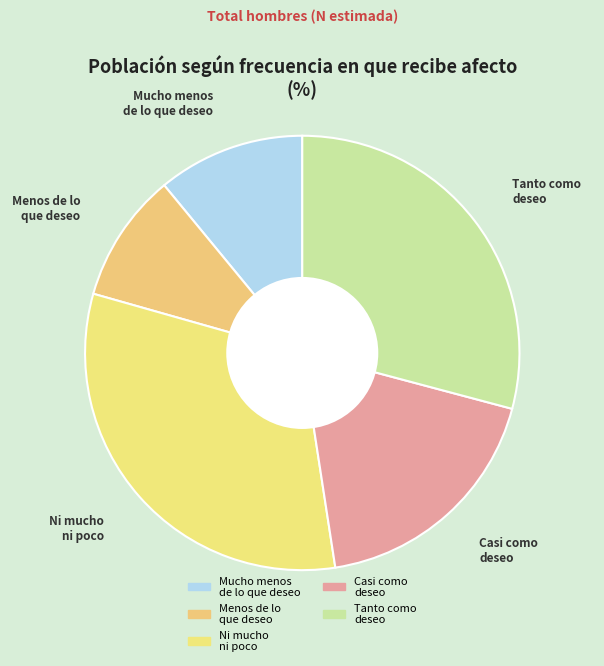

Which has a higher value, Tanto como deseo or Mucho menos de lo que deseo?

Tanto como deseo